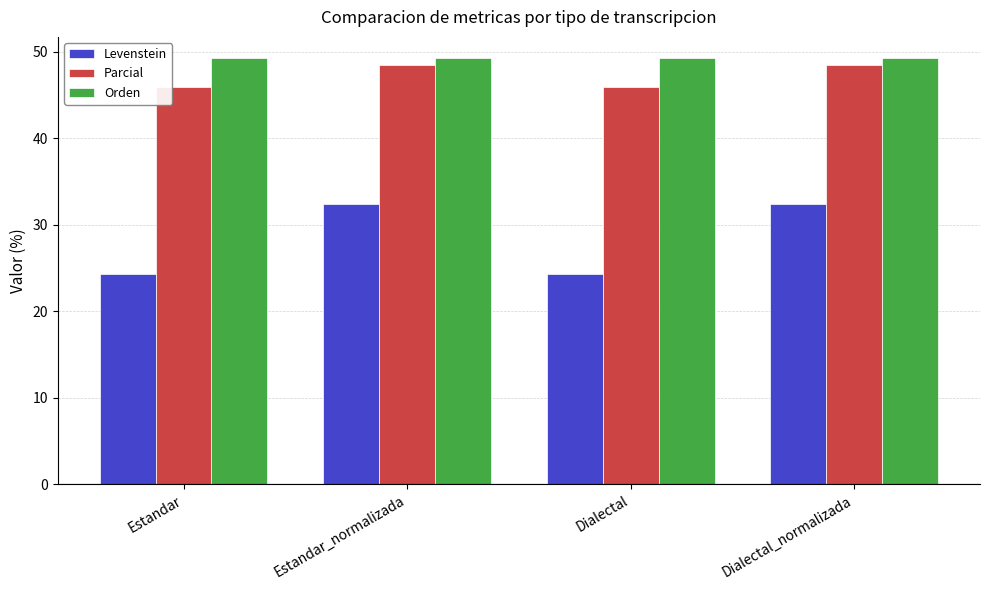

Which series changed the most between Estandar and Dialectal_normalizada?

Levenstein